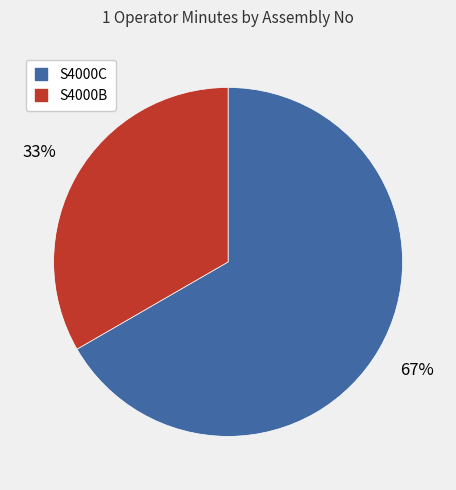

Which has a higher value, S4000C or S4000B?

S4000C